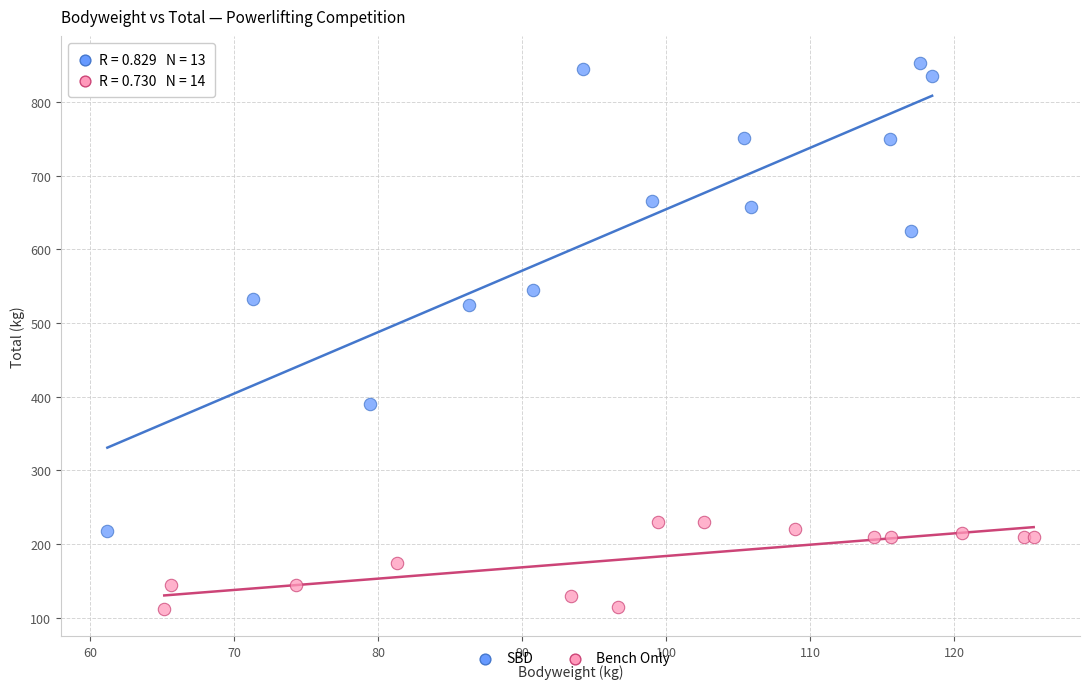

Which series has the widest spread of Y values?

SBD